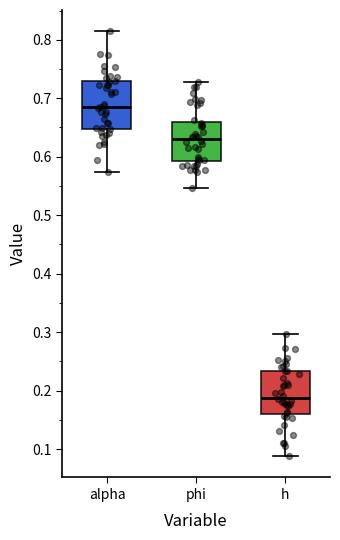

Which box's median line is the highest?

alpha